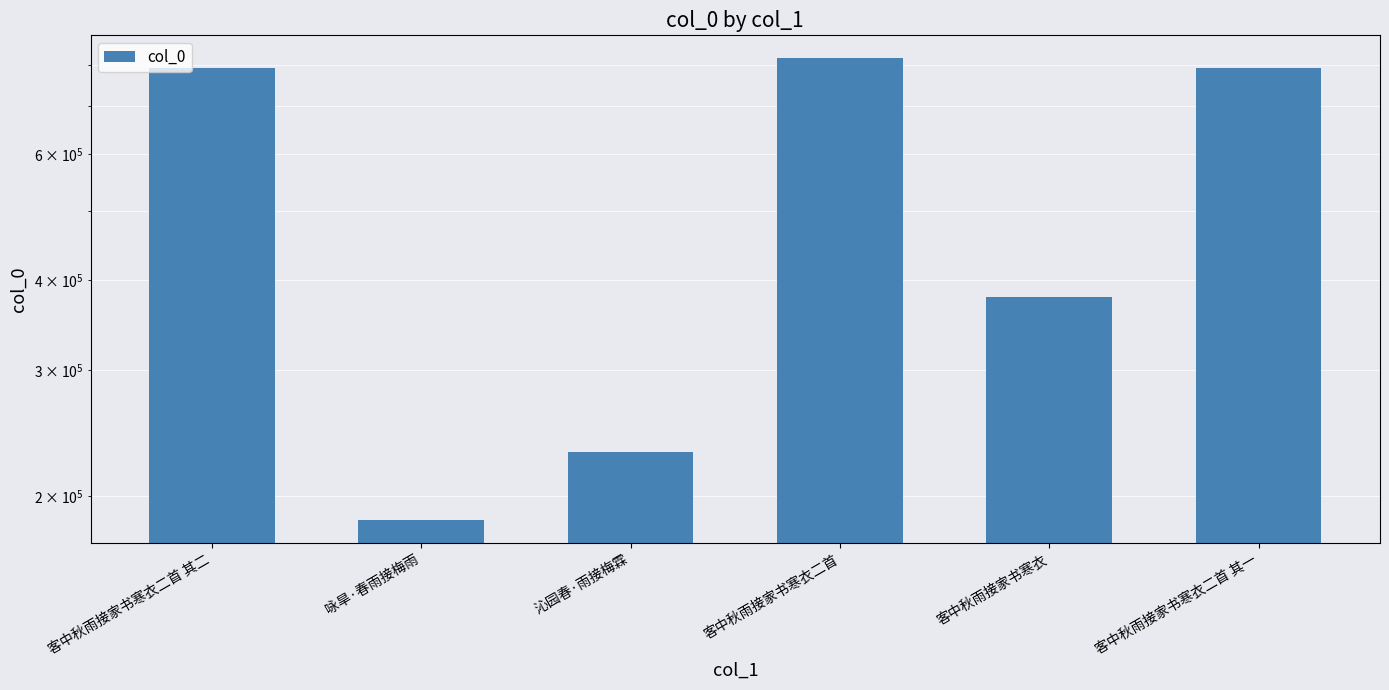

What is the sum of the values at 客中秋雨接家书寒衣二首 and 咏旱·春雨接梅雨?

1002128